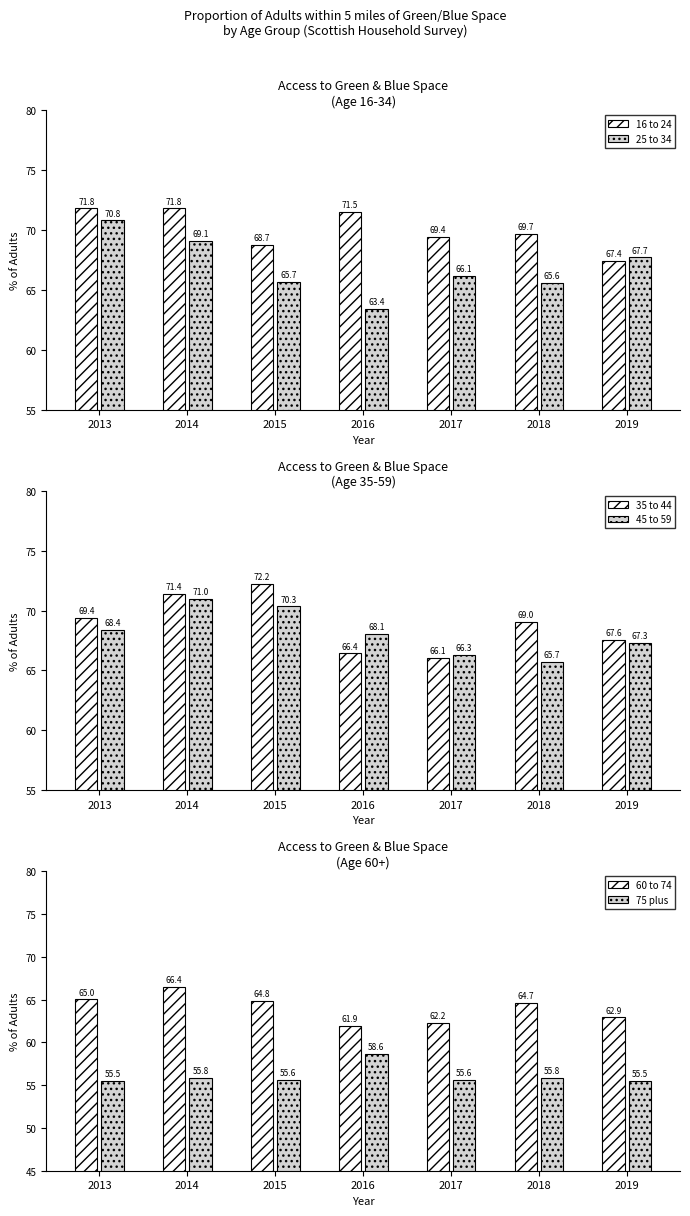

What is the value of the 25 to 34 bar at the 5th from the left?

66.1